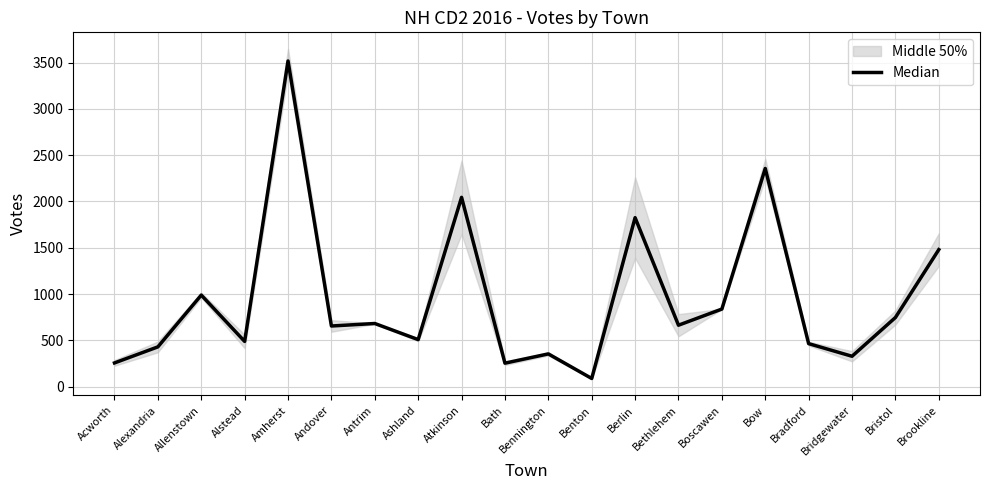

What position from the left is Brookline?

20